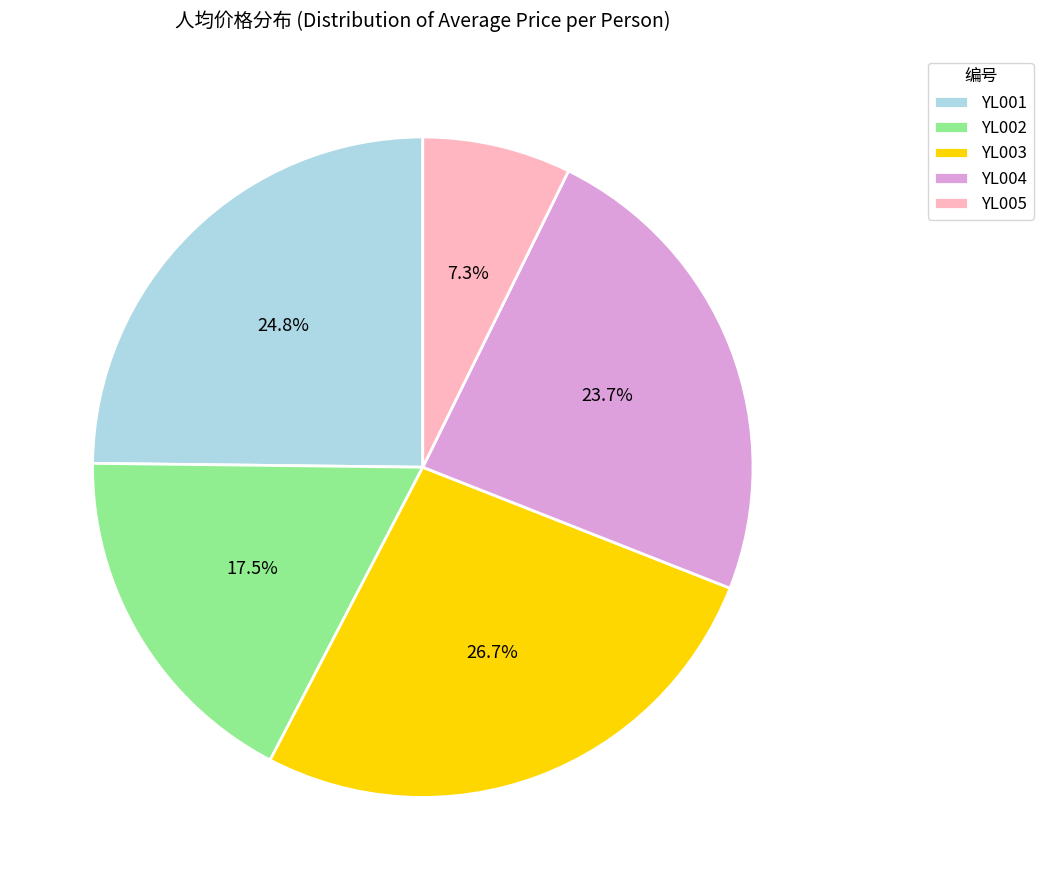

Which category has the biggest portion of the pie?

YL003